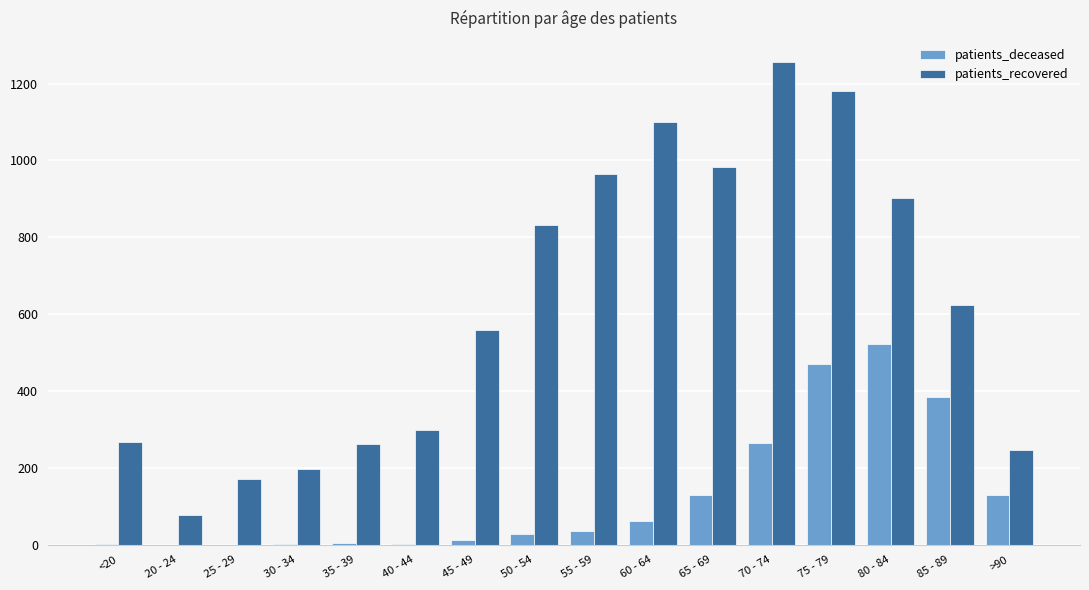

What is the greatest value displayed?

1256